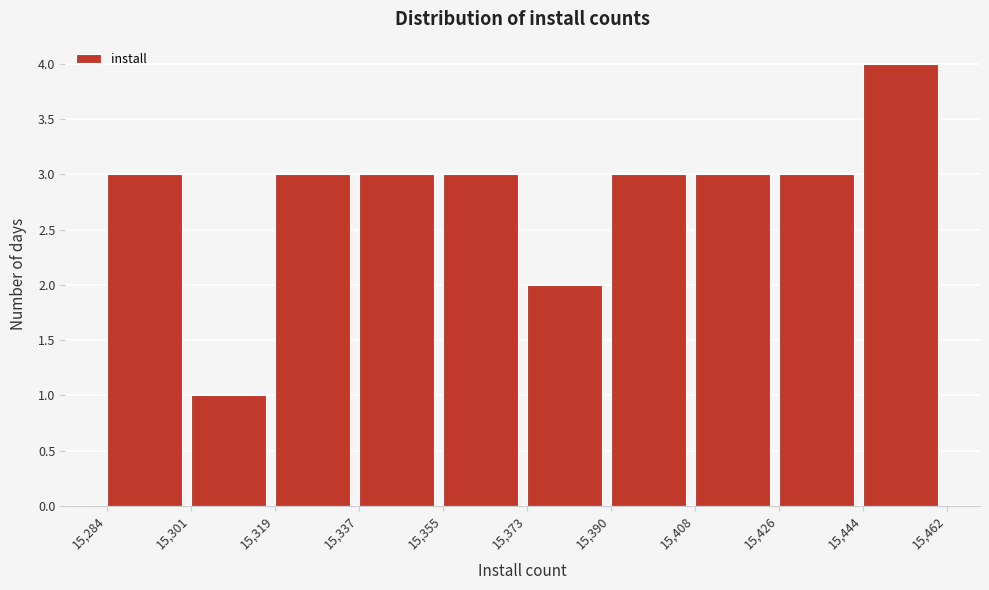

What is the height of the bar covering 15,337 to 15,355 on the x-axis? The values are not printed on the chart, so give them approximately, as read against the axis.

3